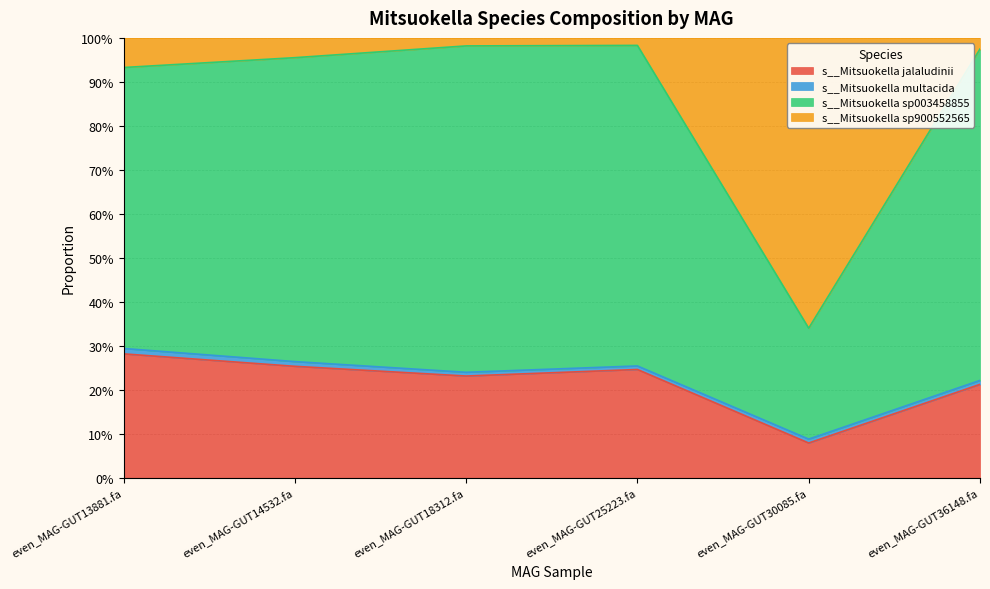

Does the chart display data point markers on the line(s)?

No